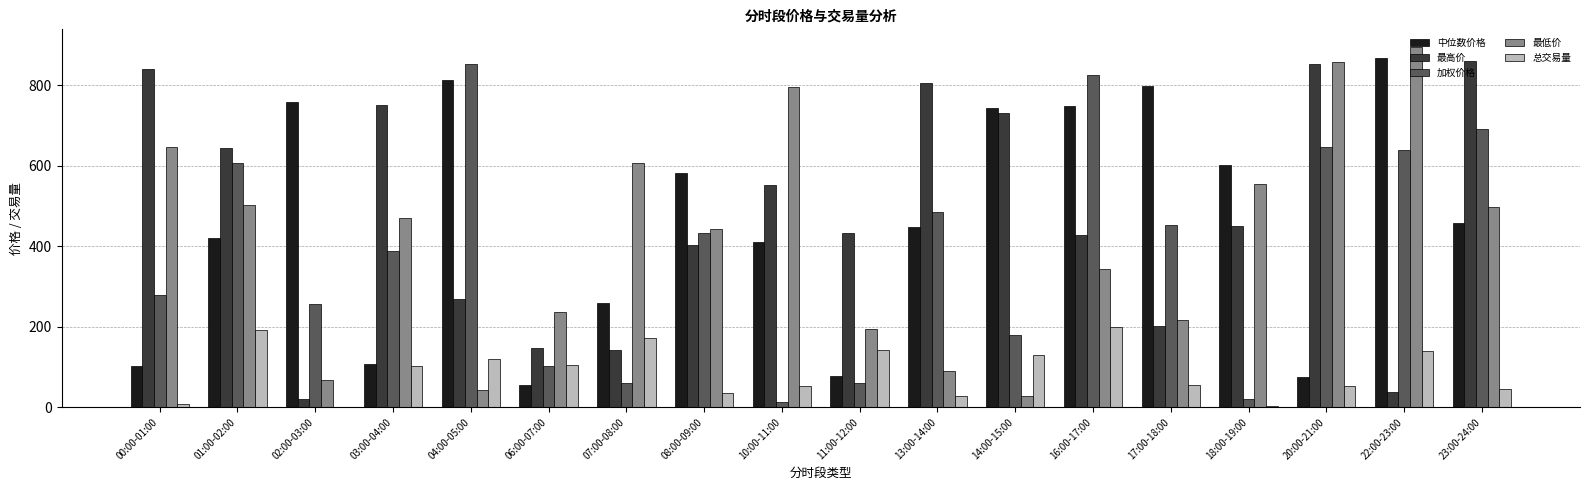

Count the number of data series in this chart.

5